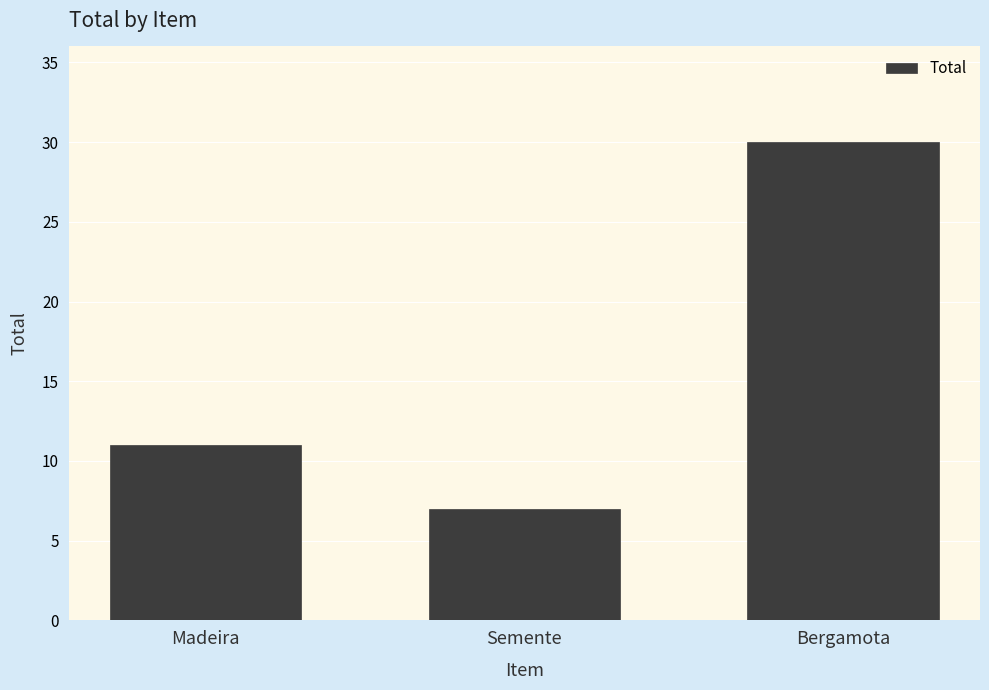

What is the difference between the maximum and second lowest values?

19